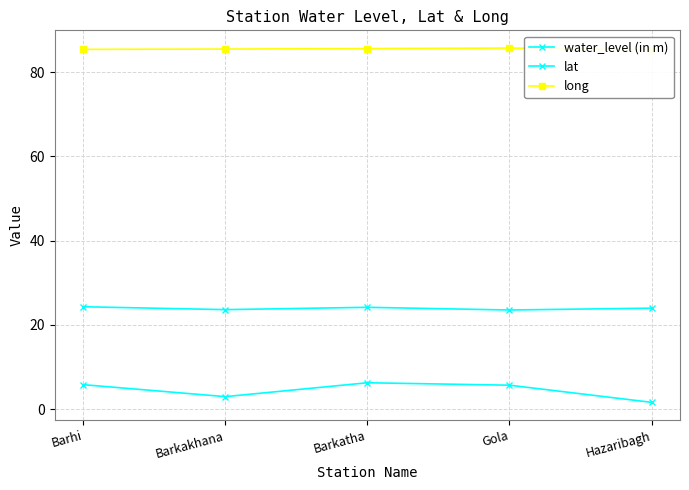

What is the difference between the lat values at Barkakhana and Hazaribagh?

0.4